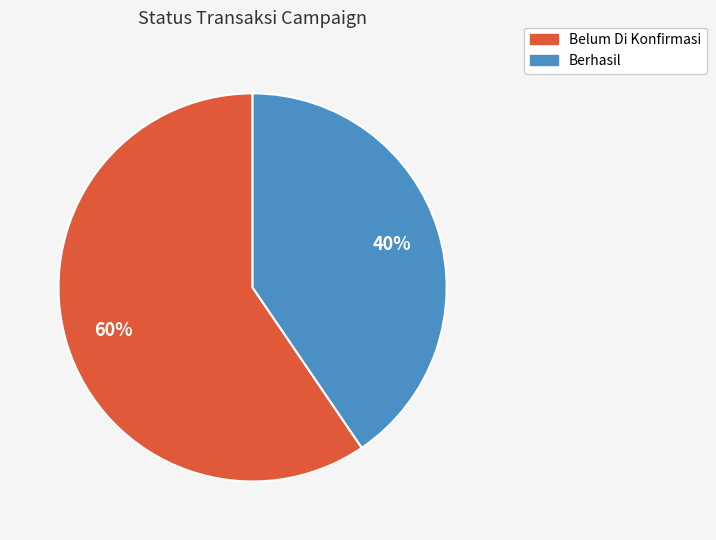

Which has a higher value, Berhasil or Belum Di Konfirmasi?

Belum Di Konfirmasi